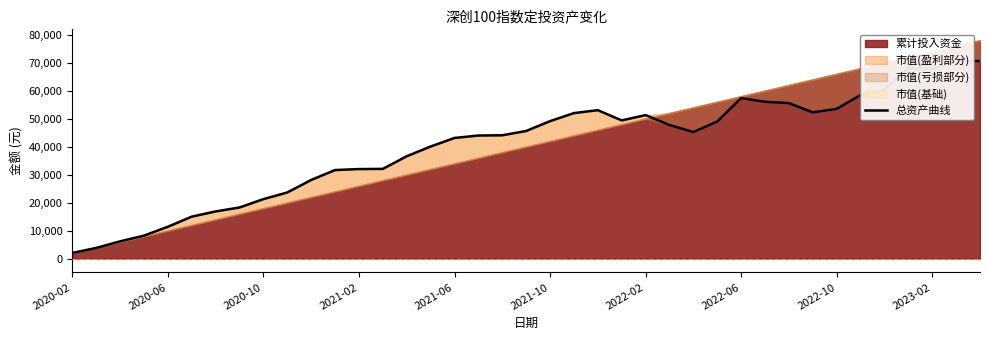

Reading right to left, list all the values displayed in this chart.

70575.4	70476.8	67767.9	68151.8	60293.4	58406.9	53475.1	52229.1	55547.7	56010.3	57317.9	48944.8	45202.5	47701.9	51254.6	49351.1	53008.1	51969.9	49094.4	45573.0	44041.7	43952.4	43079.9	40028.5	36542.5	32030.5	31960.9	31610.7	28073.0	23603.7	21221.5	18240.2	16822.5	14968.6	11353.8	8173.8	6143.6	3783.5	2000.0